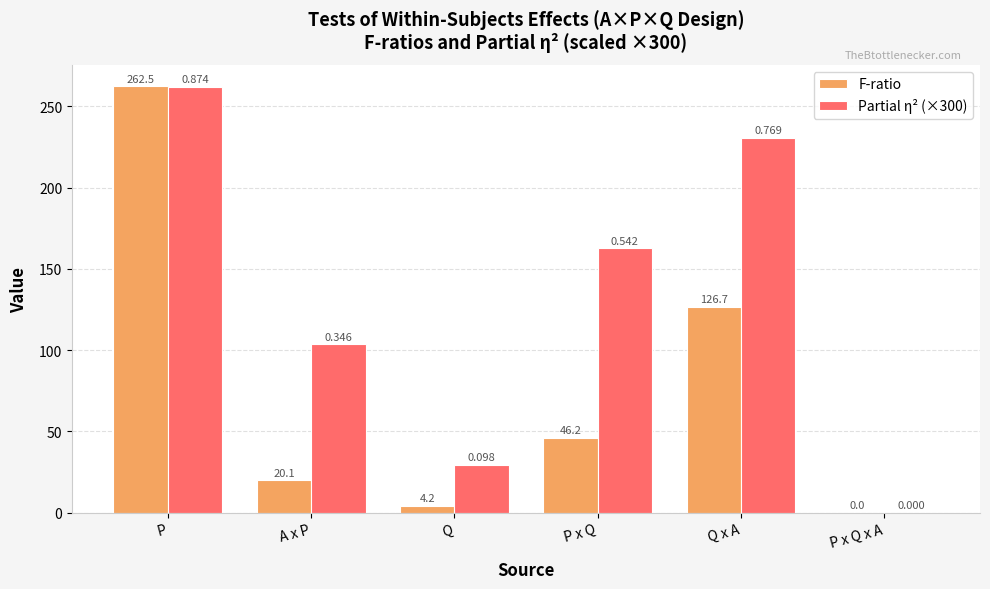

Where is Partial η² (×300) nearest to the value 131?

A x P